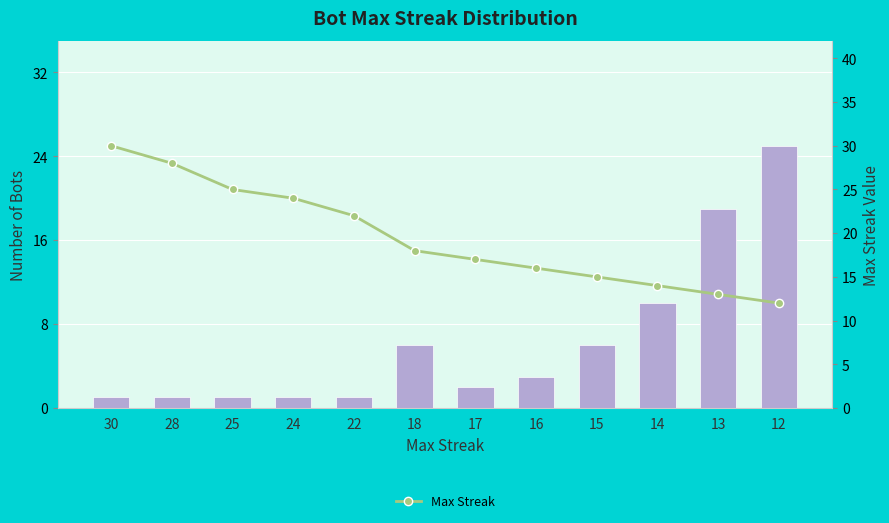

Which series changed the most between 25 and 13?

Count of Bots